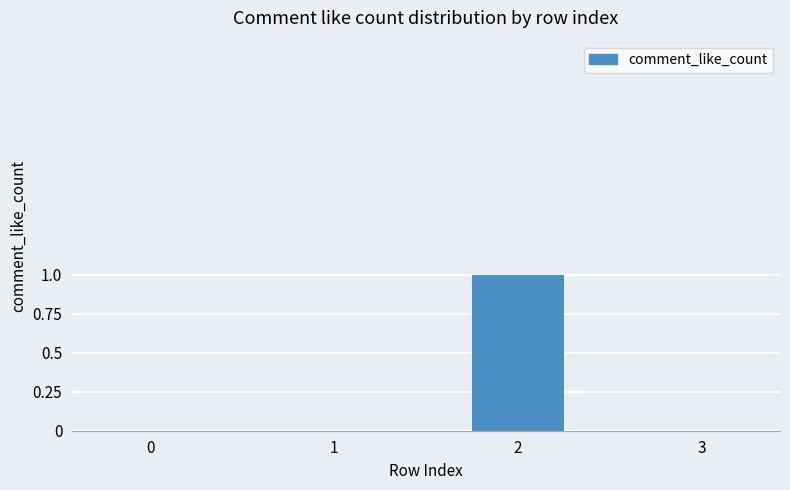

The value at 2 is 1. True or false?

True